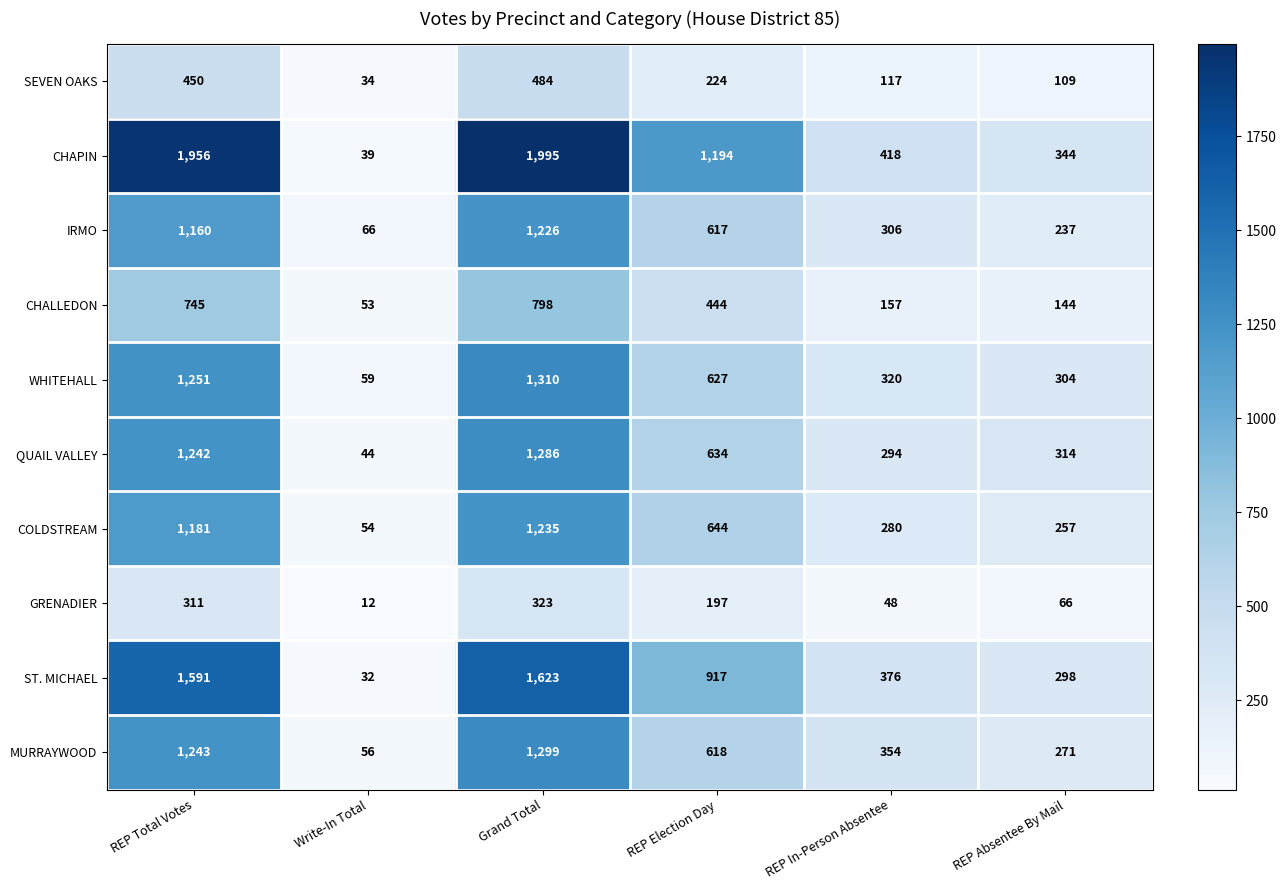

What is the difference between the second highest and second lowest values in the ST. MICHAEL series?

1293